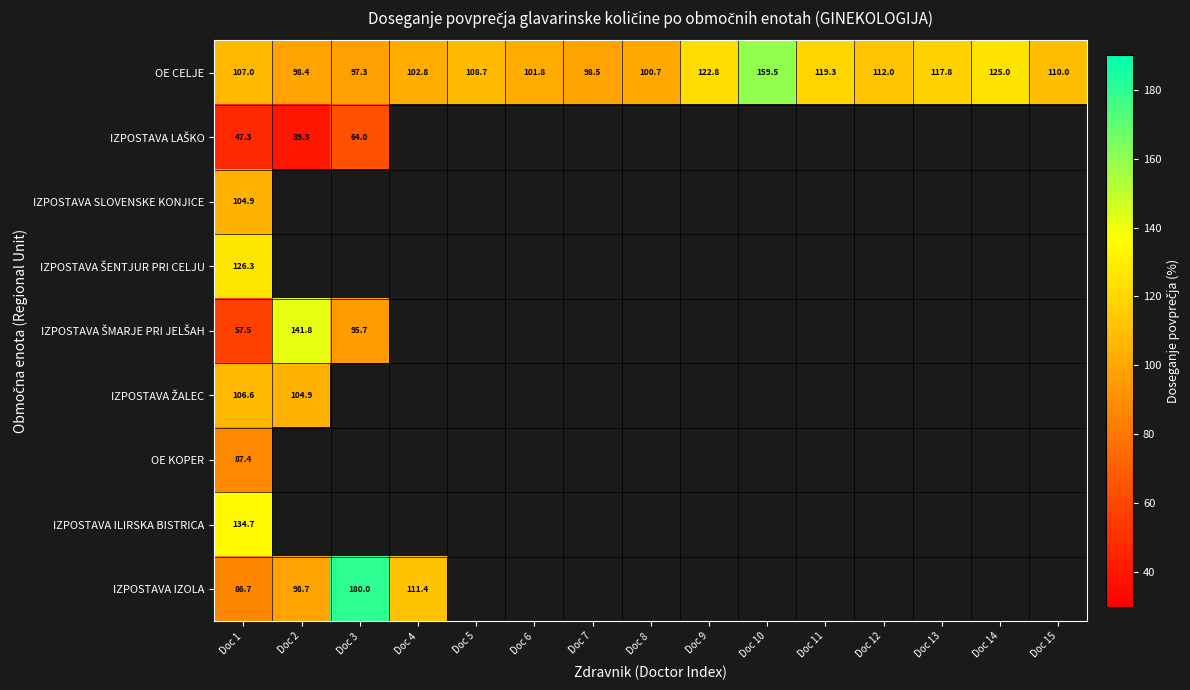

Where is OE KOPER nearest to the value 87?

Doc 1